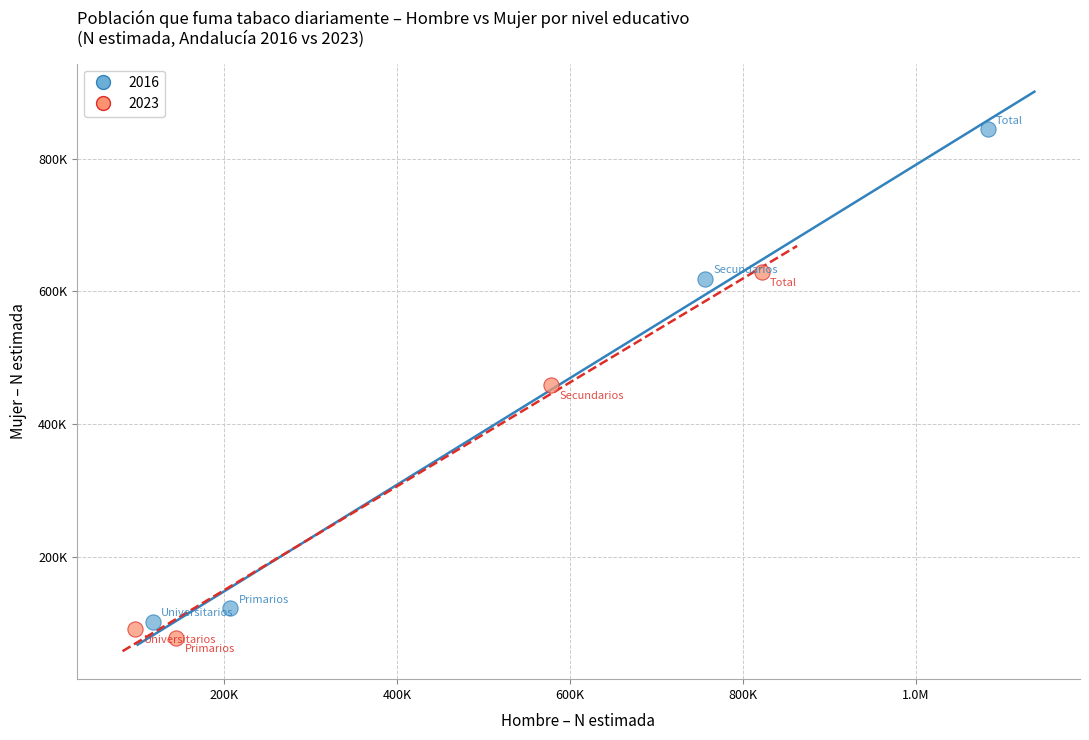

What are all the series names shown in the legend?

2016, 2023